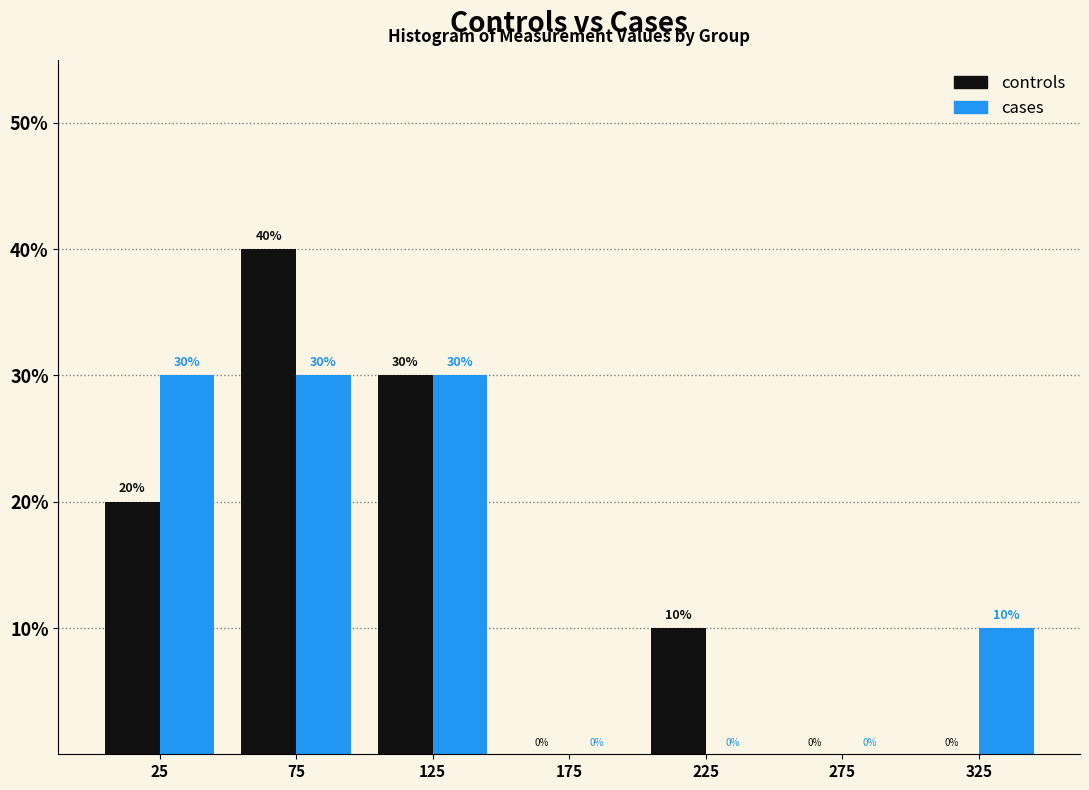

Reading left to right, transcribe this chart: for each range on the x-axis, give the height of each series' bar.

0 to 50: controls=20	cases=30
50 to 100: controls=40	cases=30
100 to 150: controls=30	cases=30
150 to 200: controls=0	cases=0
200 to 250: controls=10	cases=0
250 to 300: controls=0	cases=0
300 to 350: controls=0	cases=10